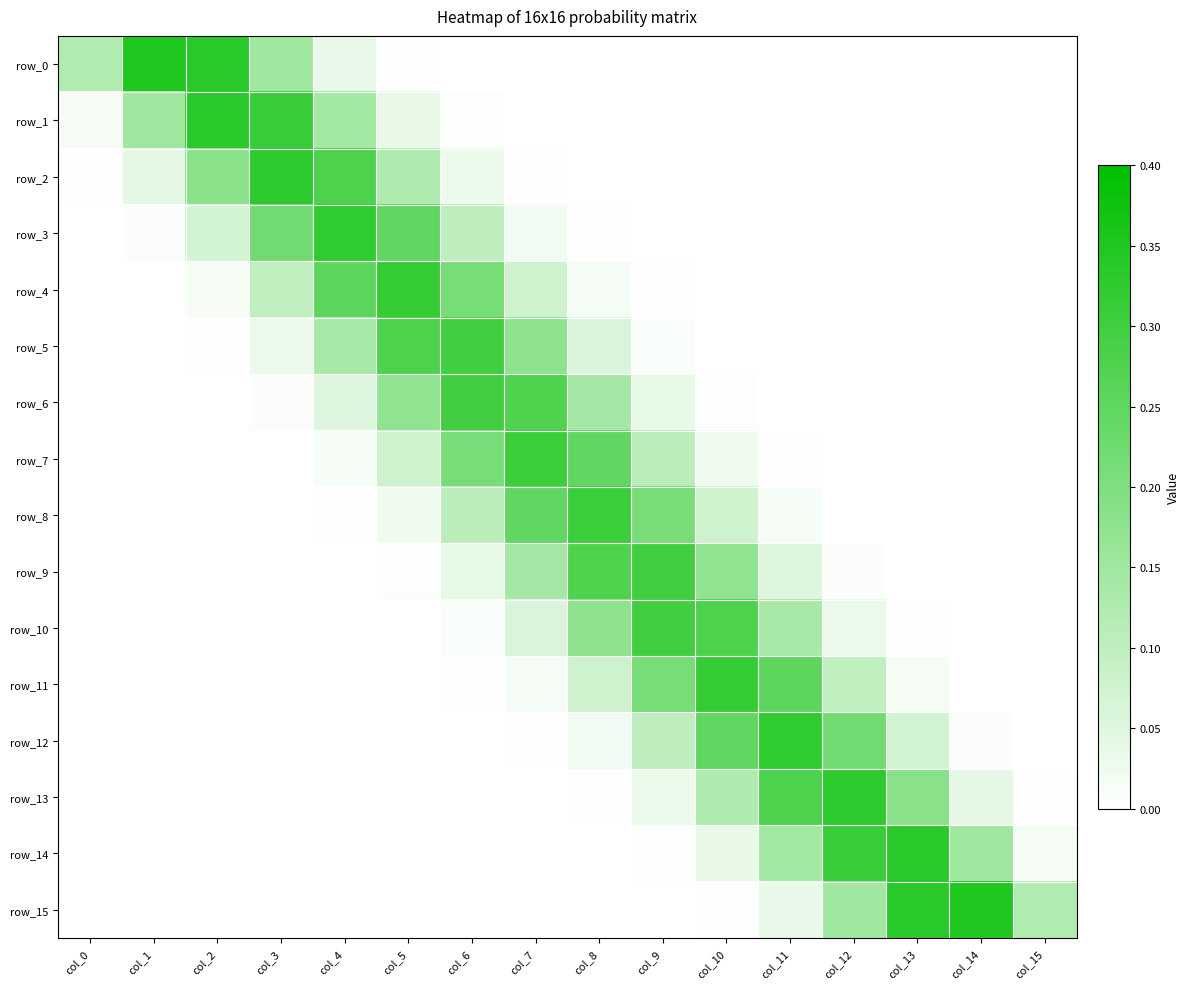

Reading left to right, list all the values displayed in this chart.

row_0: 0.1	0.4	0.3	0.1	0.0	0.0	0.0	0.0	0.0	0.0	0.0	0.0	0.0	0.0	0.0	0.0
row_1: 0.0	0.1	0.3	0.3	0.1	0.0	0.0	0.0	0.0	0.0	0.0	0.0	0.0	0.0	0.0	0.0
row_2: 0.0	0.0	0.2	0.3	0.3	0.1	0.0	0.0	0.0	0.0	0.0	0.0	0.0	0.0	0.0	0.0
row_3: 0.0	0.0	0.1	0.2	0.3	0.2	0.1	0.0	0.0	0.0	0.0	0.0	0.0	0.0	0.0	0.0
row_4: 0.0	0.0	0.0	0.1	0.3	0.3	0.2	0.1	0.0	0.0	0.0	0.0	0.0	0.0	0.0	0.0
row_5: 0.0	0.0	0.0	0.0	0.1	0.3	0.3	0.2	0.1	0.0	0.0	0.0	0.0	0.0	0.0	0.0
row_6: 0.0	0.0	0.0	0.0	0.1	0.2	0.3	0.3	0.1	0.0	0.0	0.0	0.0	0.0	0.0	0.0
row_7: 0.0	0.0	0.0	0.0	0.0	0.1	0.2	0.3	0.2	0.1	0.0	0.0	0.0	0.0	0.0	0.0
row_8: 0.0	0.0	0.0	0.0	0.0	0.0	0.1	0.2	0.3	0.2	0.1	0.0	0.0	0.0	0.0	0.0
row_9: 0.0	0.0	0.0	0.0	0.0	0.0	0.0	0.1	0.3	0.3	0.2	0.1	0.0	0.0	0.0	0.0
row_10: 0.0	0.0	0.0	0.0	0.0	0.0	0.0	0.1	0.2	0.3	0.3	0.1	0.0	0.0	0.0	0.0
row_11: 0.0	0.0	0.0	0.0	0.0	0.0	0.0	0.0	0.1	0.2	0.3	0.3	0.1	0.0	0.0	0.0
row_12: 0.0	0.0	0.0	0.0	0.0	0.0	0.0	0.0	0.0	0.1	0.2	0.3	0.2	0.1	0.0	0.0
row_13: 0.0	0.0	0.0	0.0	0.0	0.0	0.0	0.0	0.0	0.0	0.1	0.3	0.3	0.2	0.0	0.0
row_14: 0.0	0.0	0.0	0.0	0.0	0.0	0.0	0.0	0.0	0.0	0.0	0.1	0.3	0.3	0.1	0.0
row_15: 0.0	0.0	0.0	0.0	0.0	0.0	0.0	0.0	0.0	0.0	0.0	0.0	0.1	0.3	0.4	0.1